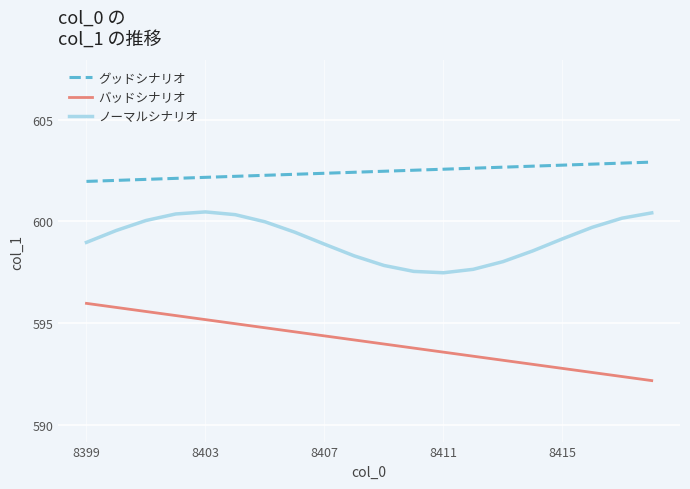

Which series has the largest total across all categories?

グッドシナリオ